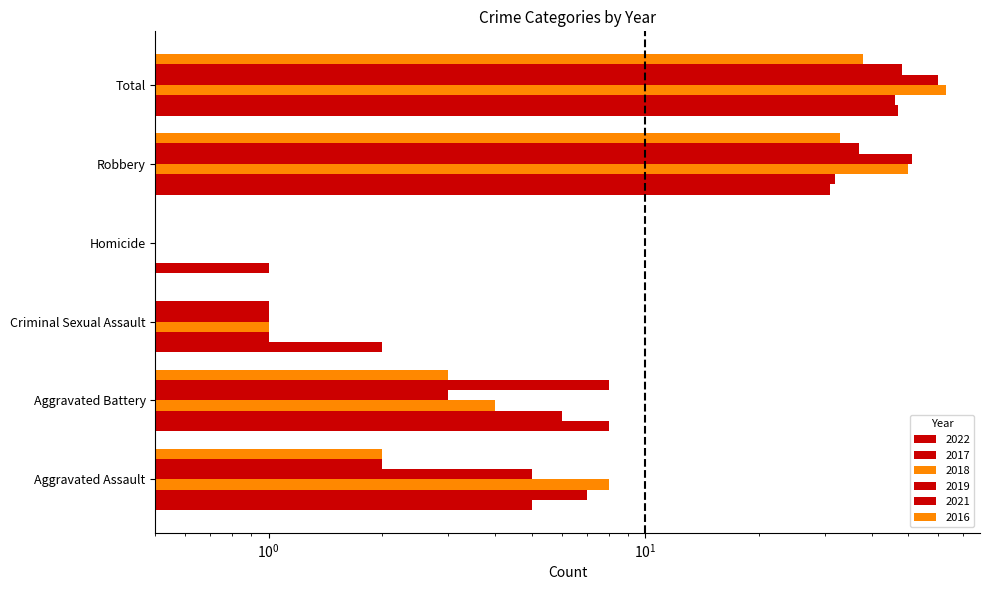

Are the bars grouped side by side (vs. stacked)?

Yes